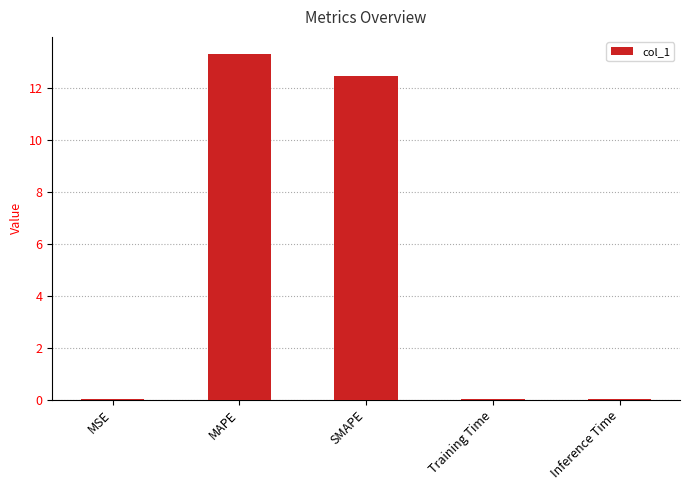

What is the greatest value displayed?

13.3